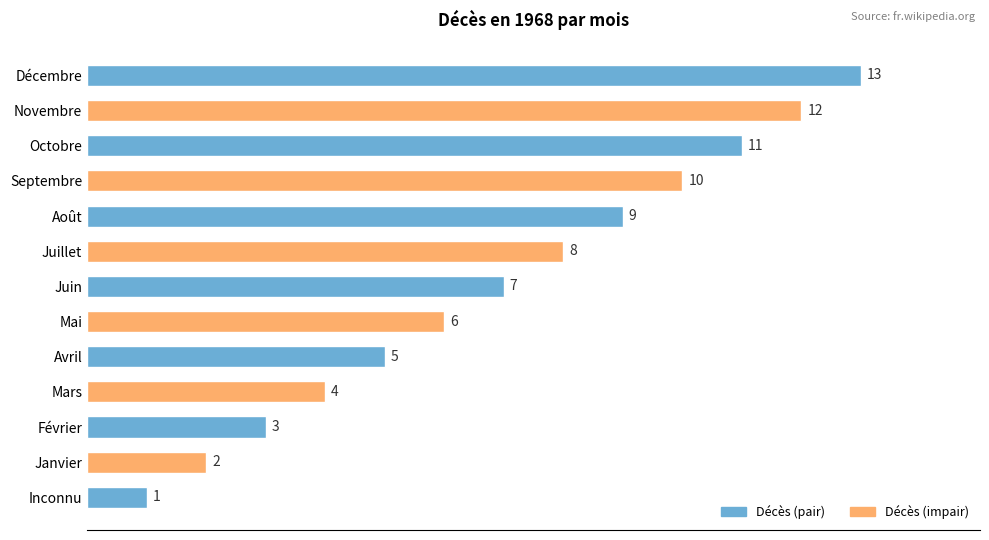

What is the difference between the maximum and minimum values?

12